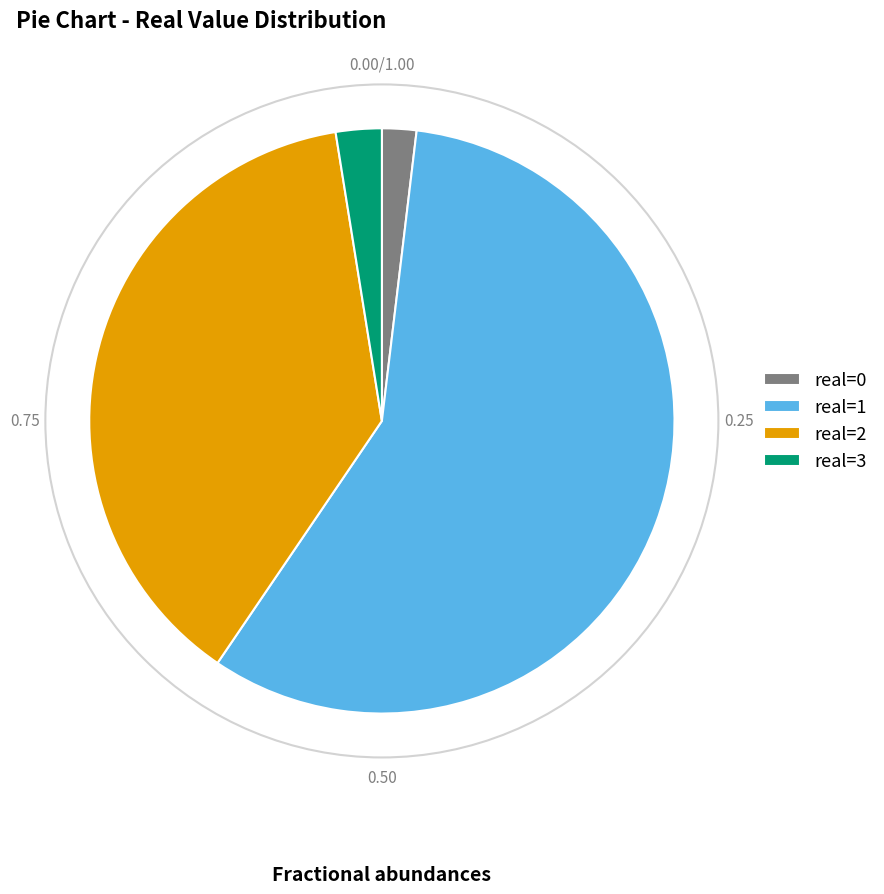

Is it true that real=3 is 9% of the pie?

False